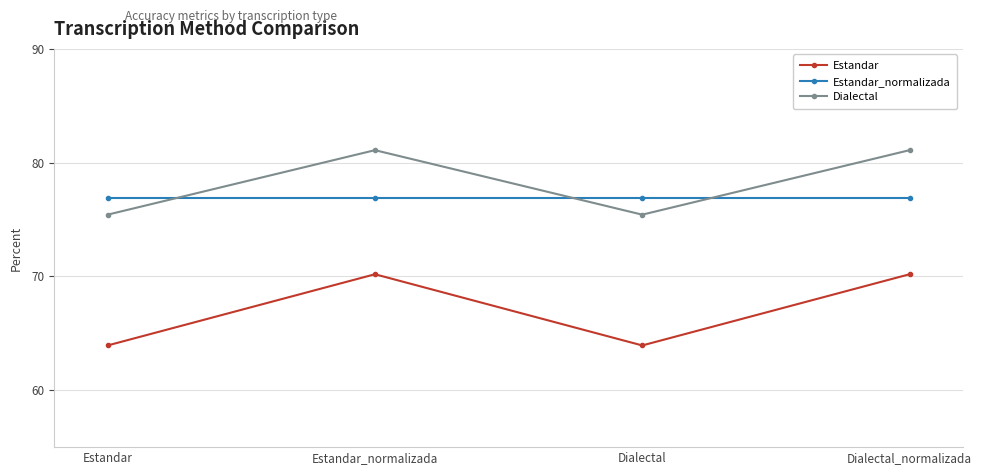

True or false: Estandar_normalizada and Estandar intersect in this chart.

False